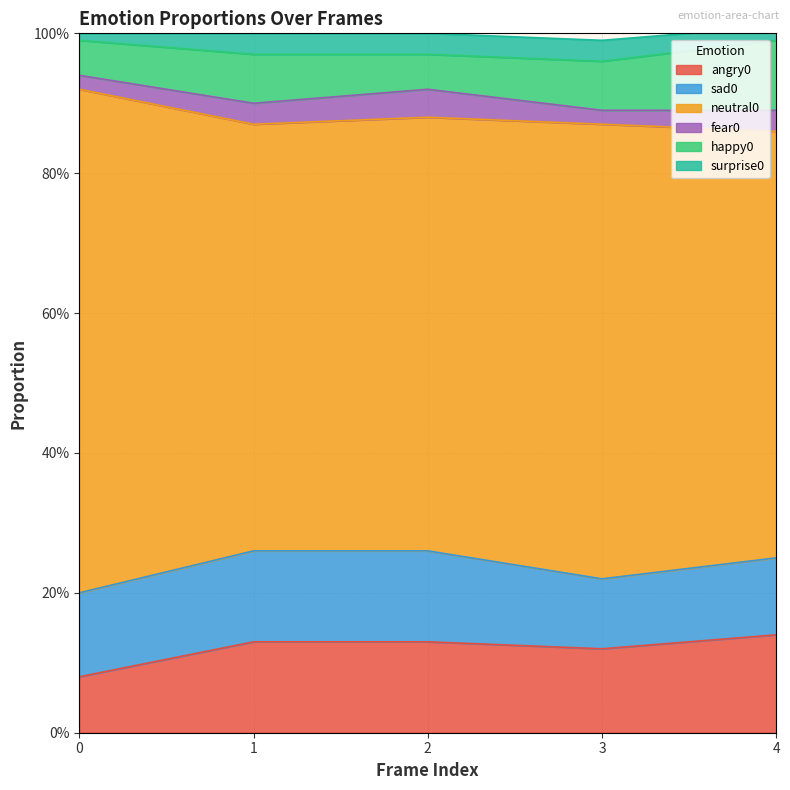

What is the total value across all series at 0?

1.0